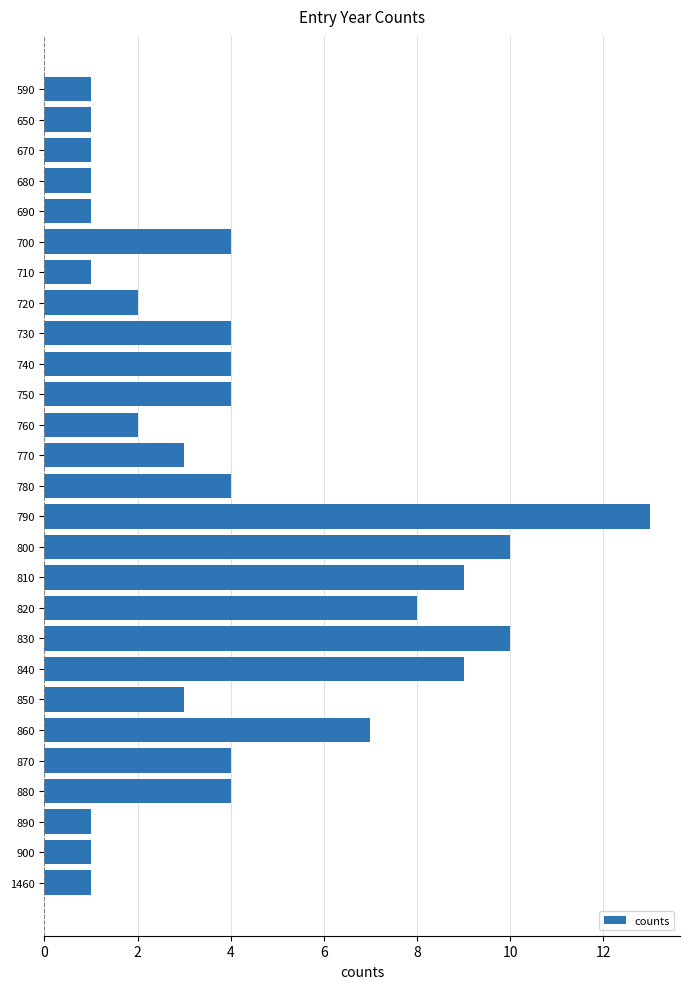

What is the ratio of the value at 900 to the value at 760?

0.5